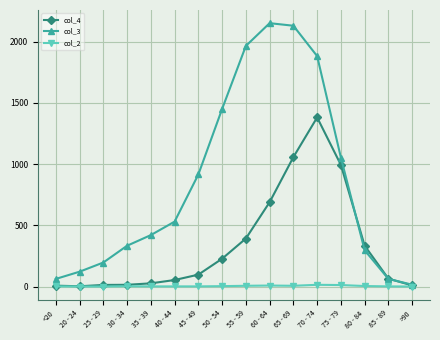

List the series in order of their peak value, lowest first.

col_2, col_4, col_3